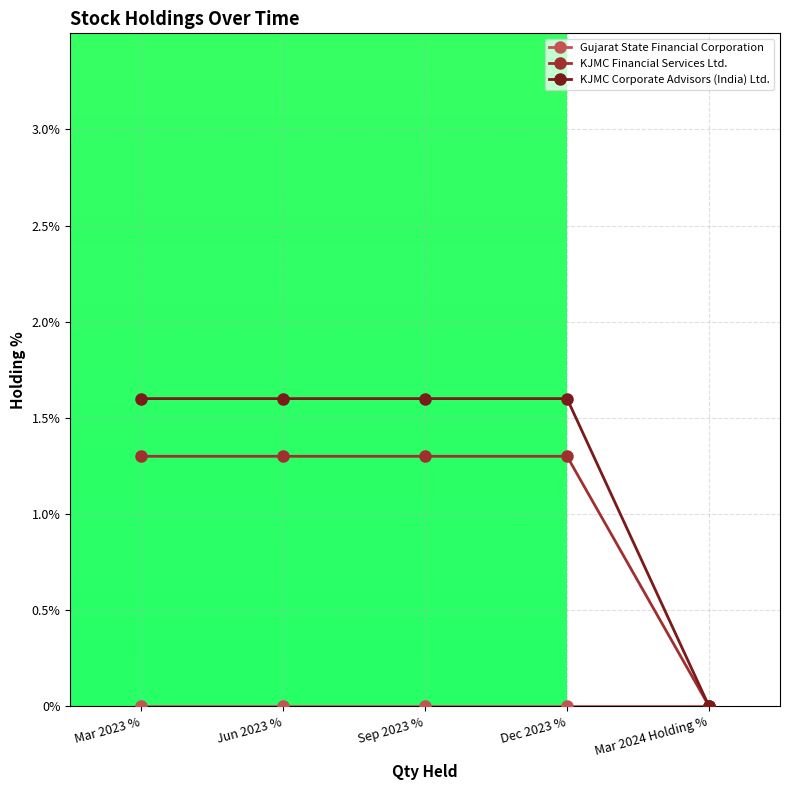

What position from the right is Mar 2023 %?

5